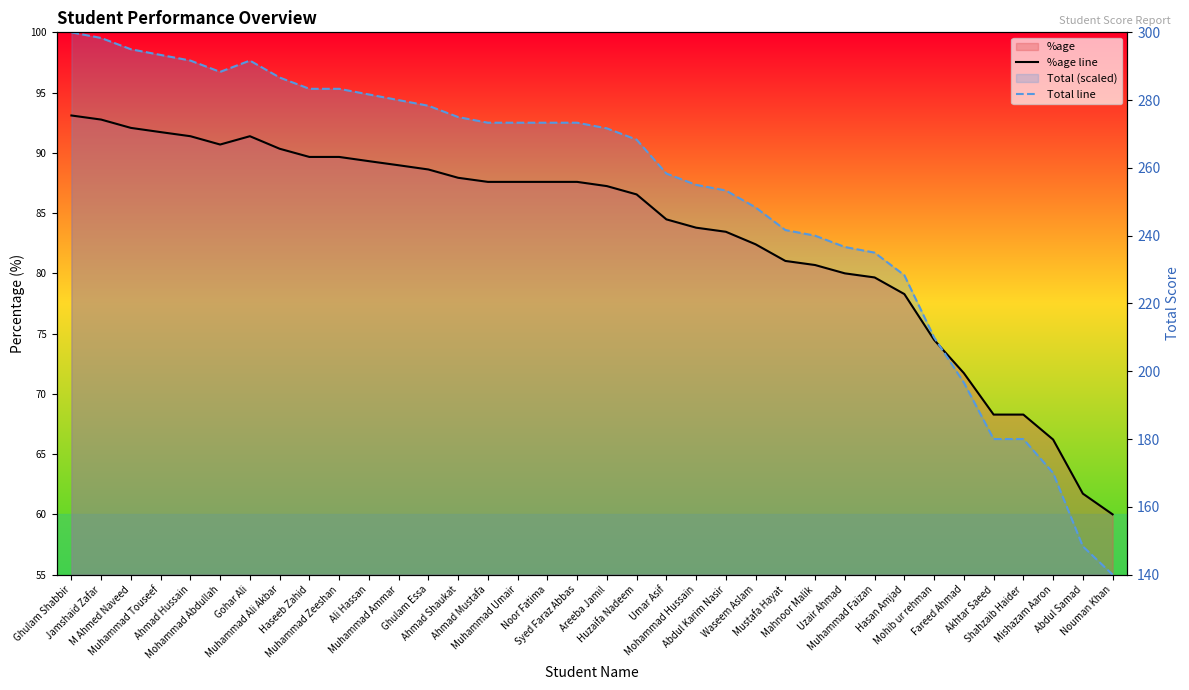

What is the difference between the maximum and minimum values in the Total line series?

45.0